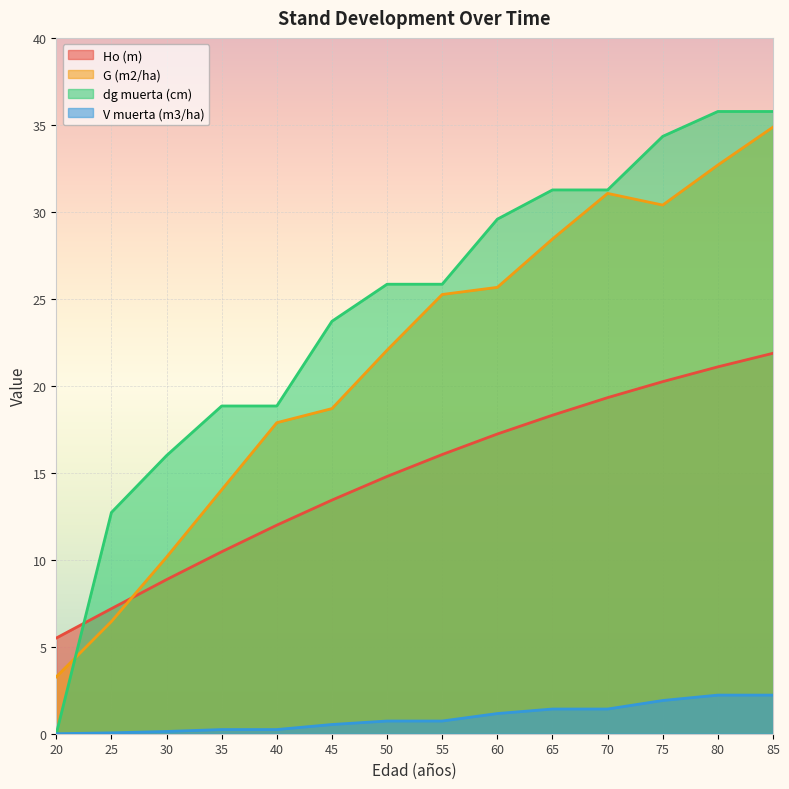

True or false: Ho (m) and V muerta (m3/ha) intersect in this chart.

False